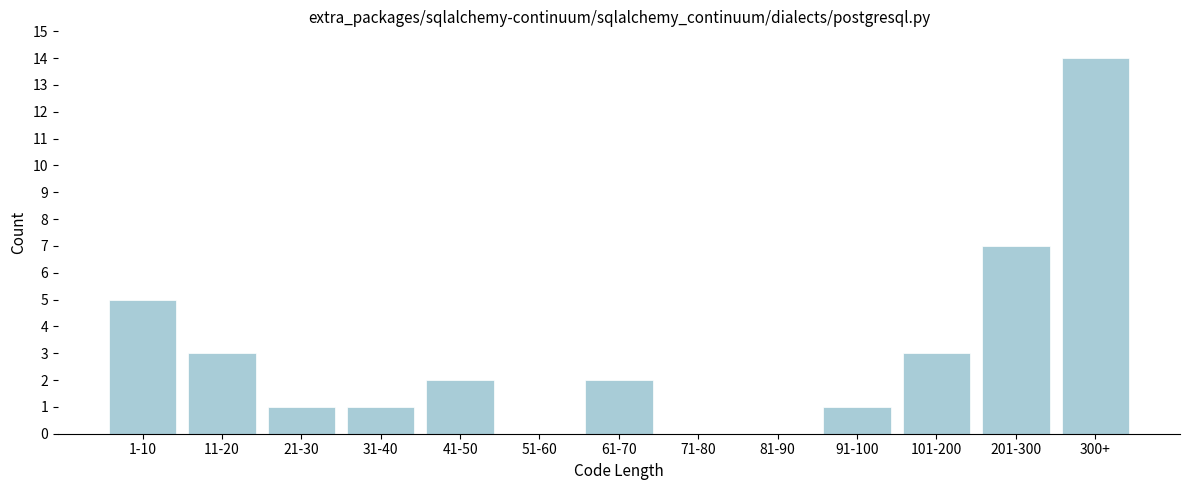

Reading right to left, extract all data points from this chart.

300+=14	201-300=7	101-200=3	91-100=1	81-90=0	71-80=0	61-70=2	51-60=0	41-50=2	31-40=1	21-30=1	11-20=3	1-10=5